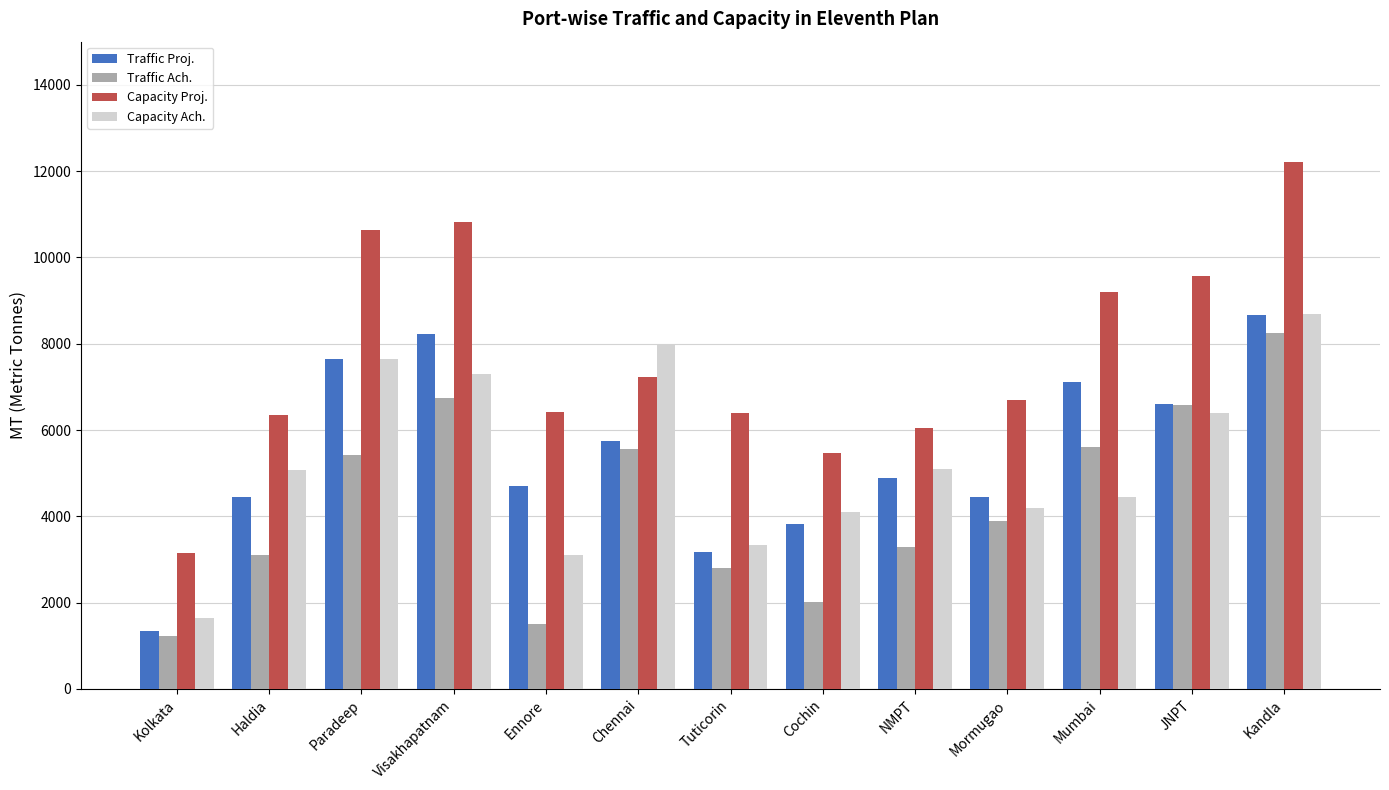

What is the difference between the second highest and minimum values in the Traffic Ach. series?

5519